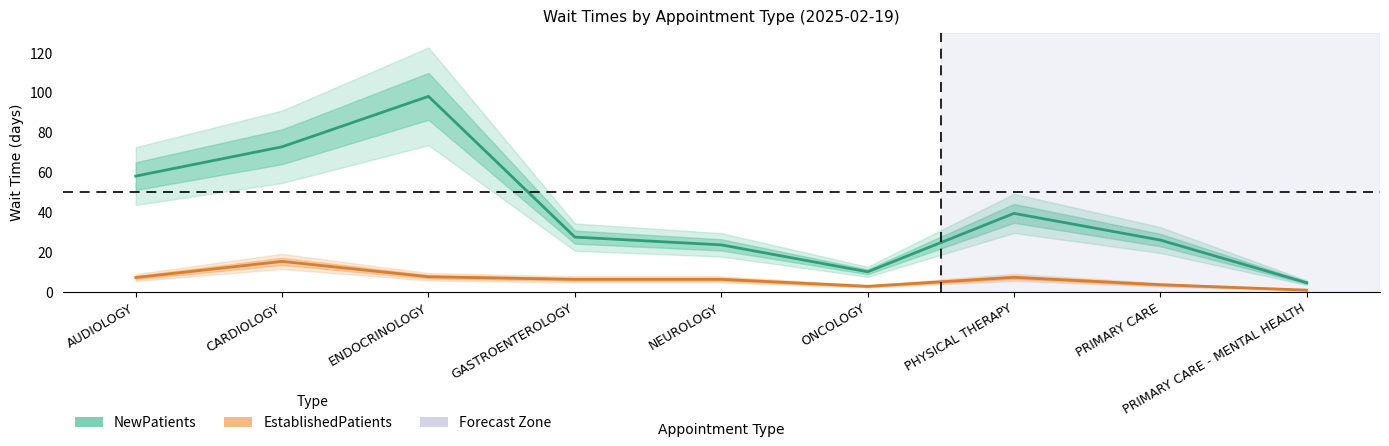

What is the smallest value displayed?

0.8